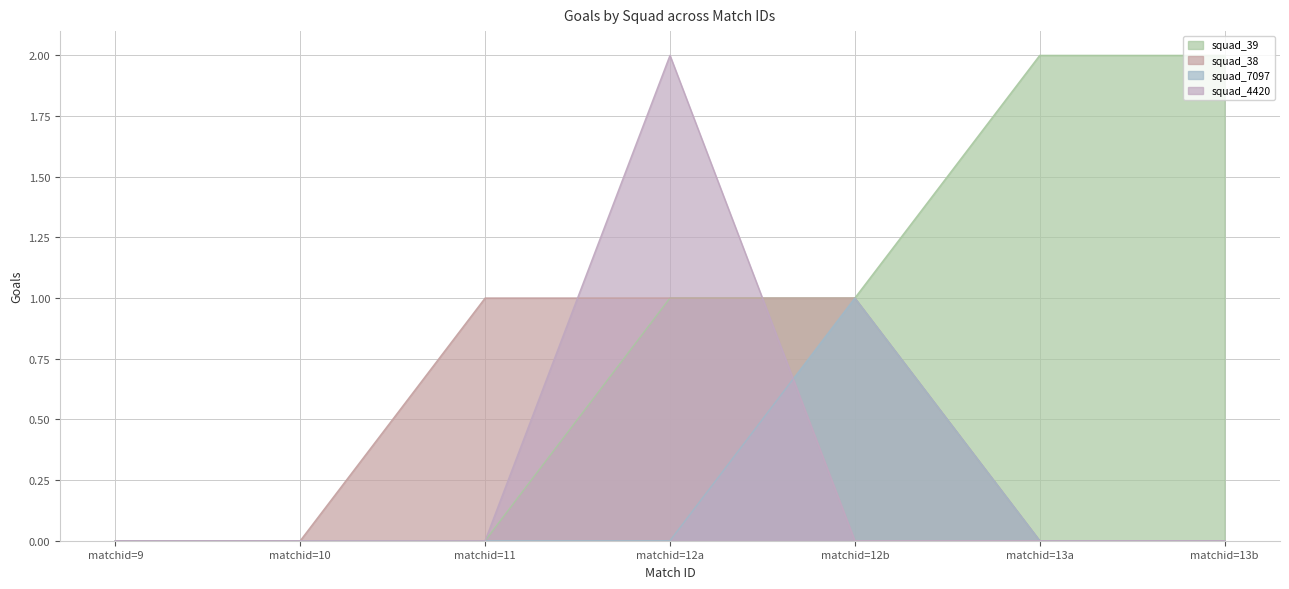

Reading left to right, what are all the values shown in this chart?

squad_39: 0	0	0	1	1	2	2
squad_38: 0	0	1	1	1	0	0
squad_7097: 0	0	0	0	1	0	0
squad_4420: 0	0	0	2	0	0	0